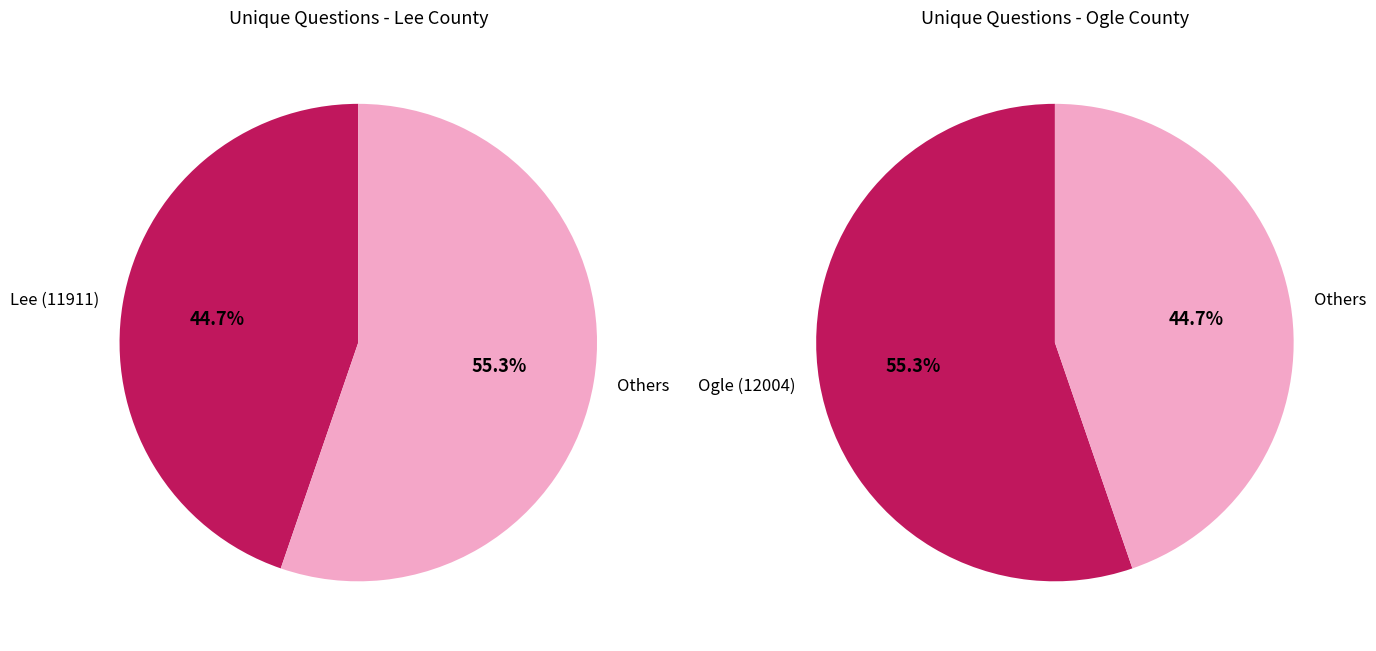

Count the number of slices in the pie.

2